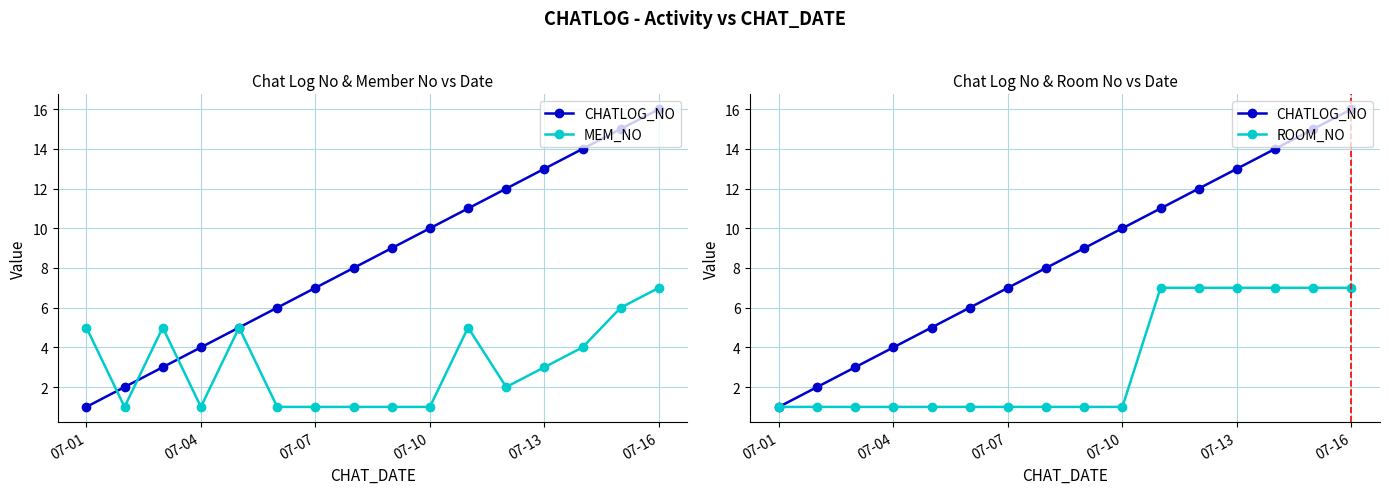

True or false: CHATLOG_NO and MEM_NO cross at least once.

True